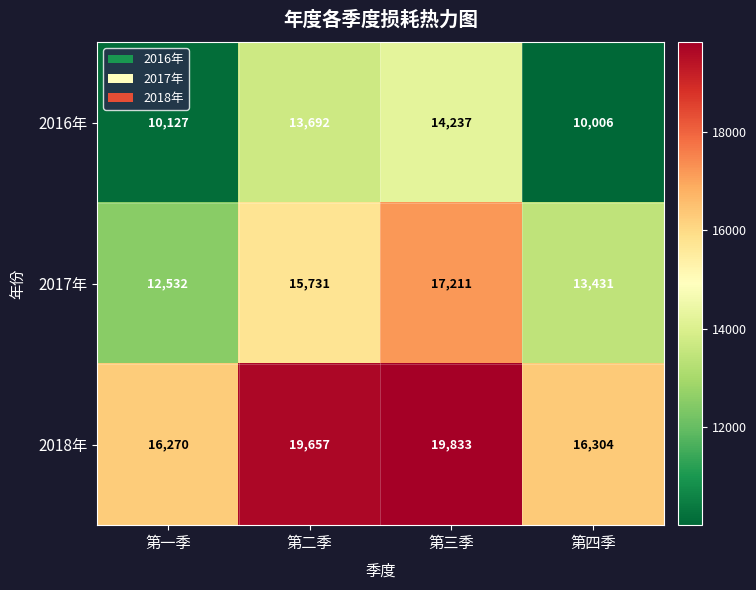

Rank the series at 第四季 from highest to lowest value.

2018年, 2017年, 2016年